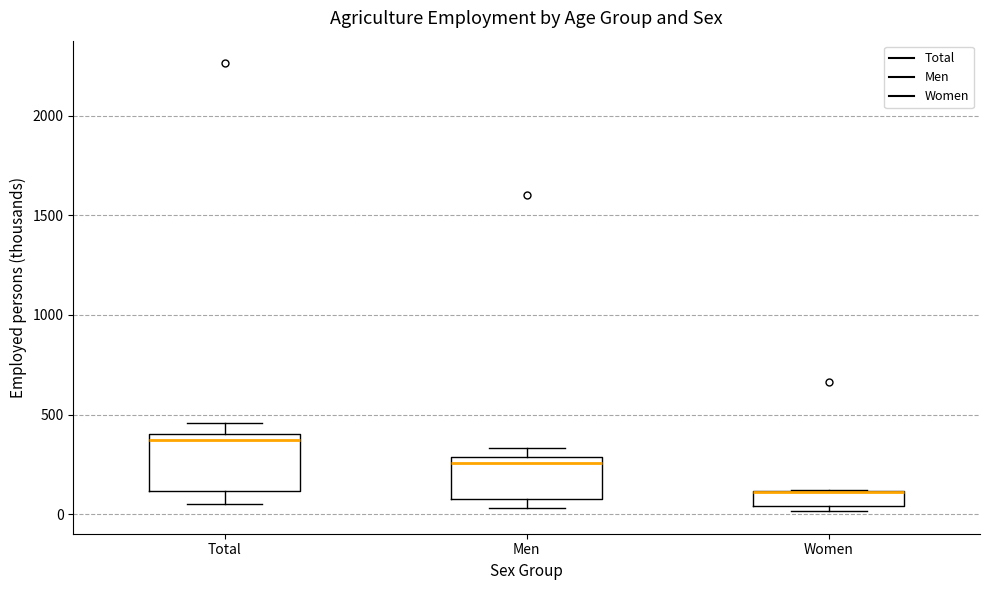

Reading left to right, read every box against the y-axis: the position of its median line, the range the box covers, and the ends of its whiskers. The values are not printed on the chart, so give them approximately, as read against the axis.

Total: median 350, box 100 to 400, whiskers 50 to 450
Men: median 250, box 100 to 300, whiskers 50 to 350
Women: median 100 (drawn on the box's upper edge), box 50 to 100, whiskers 0 to 100